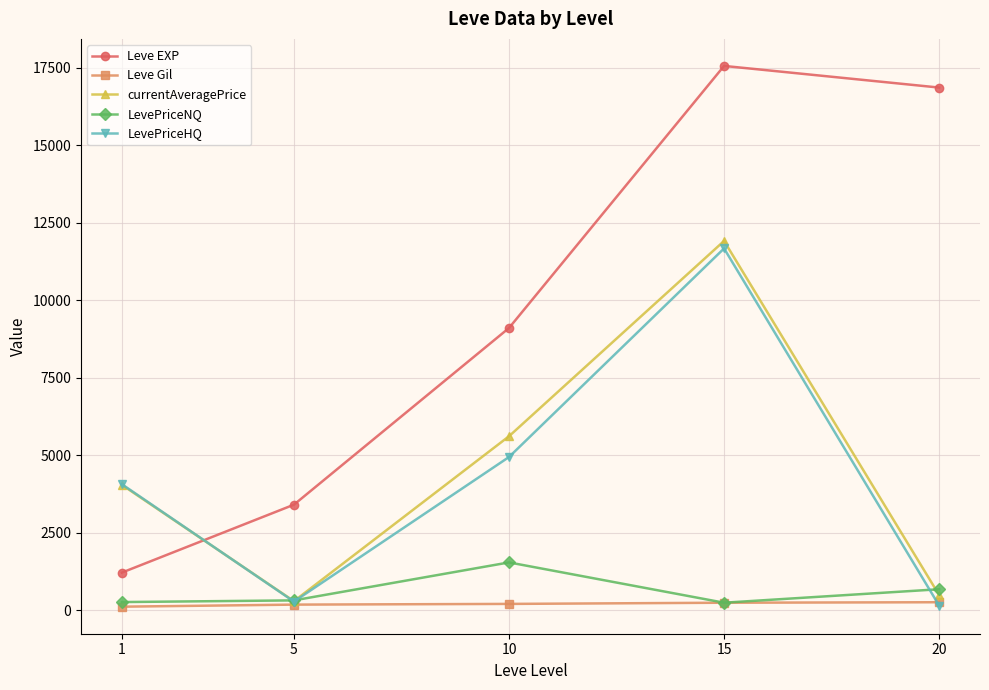

What is the maximum value for Leve EXP?

17563.3